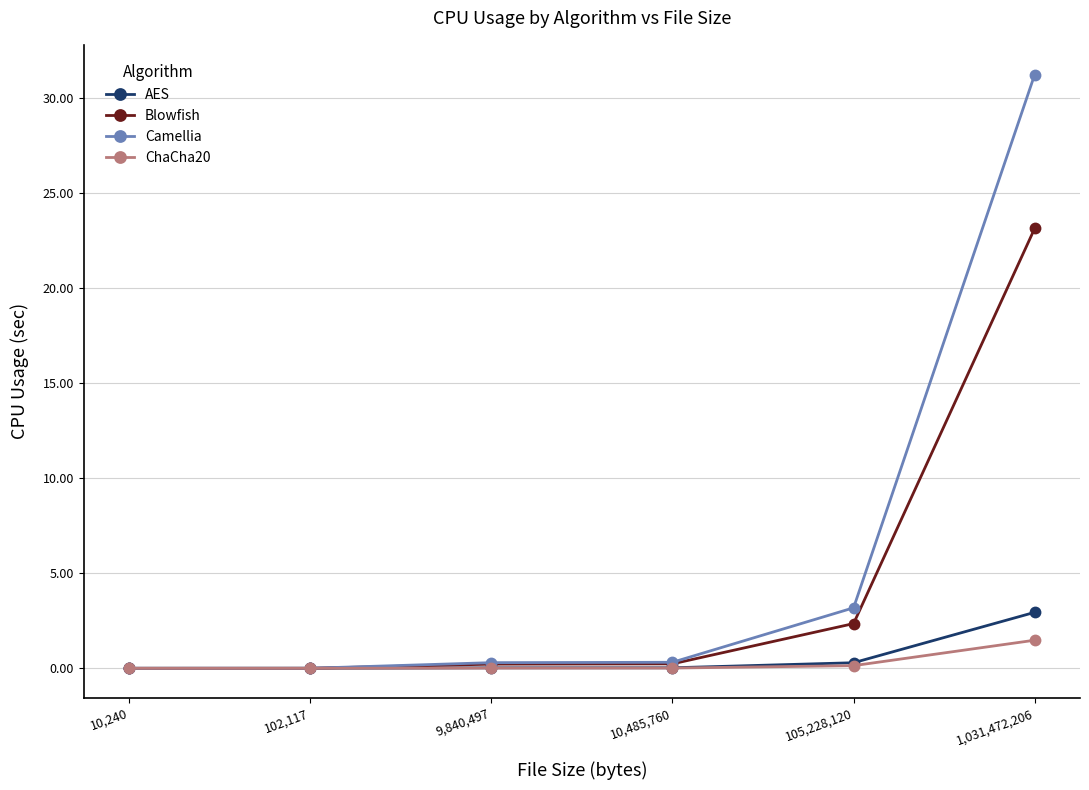

At which category is the sum across all series the highest?

1,031,472,206